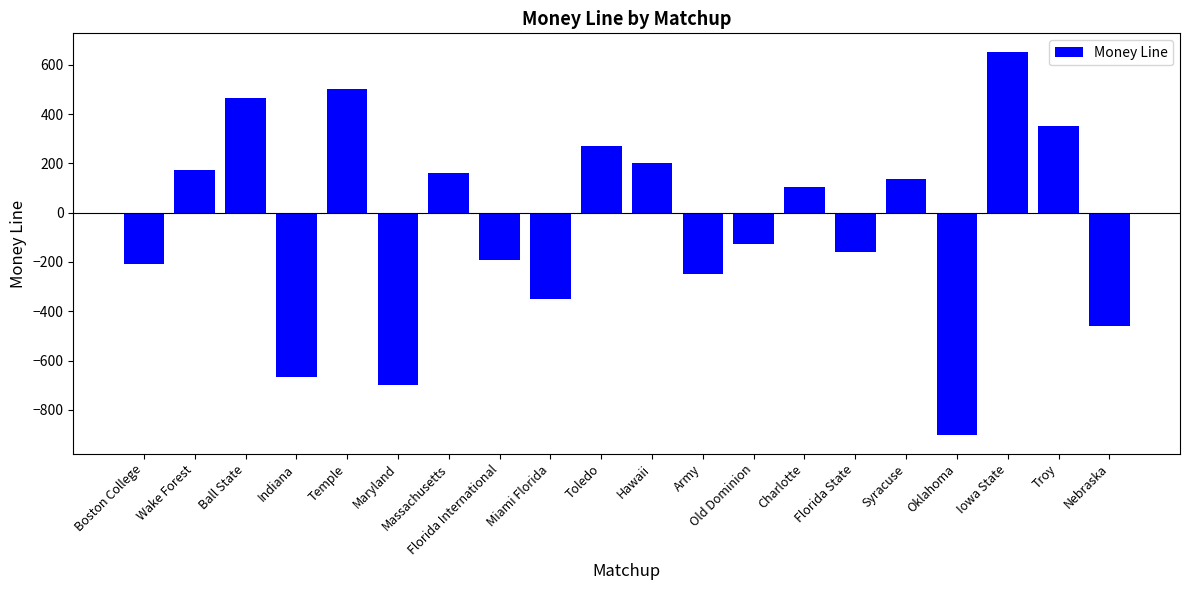

Count the number of data series in this chart.

1